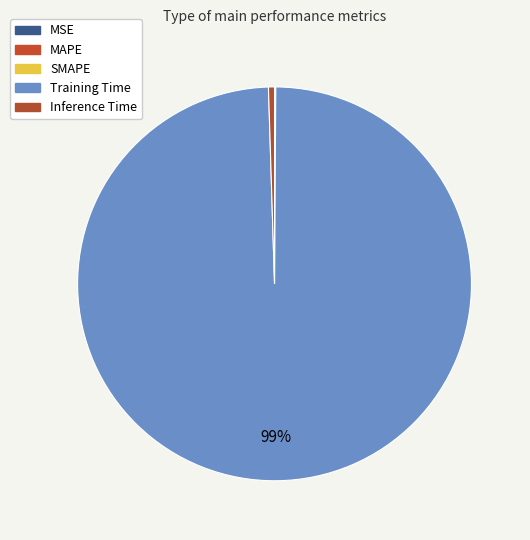

How many slices are in this pie chart?

5